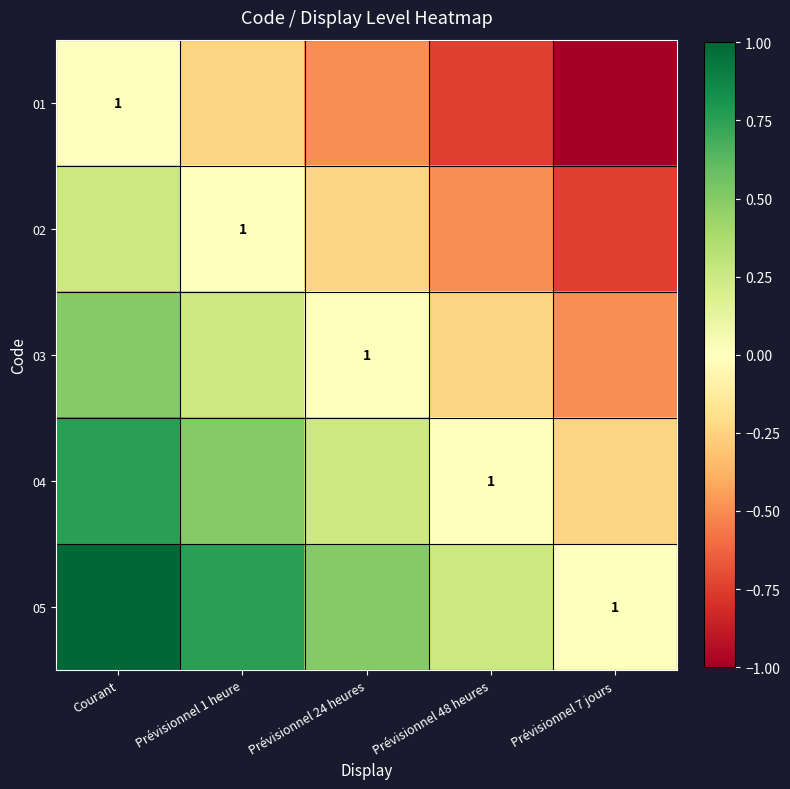

How many 03 values are between 0 and 1?

3